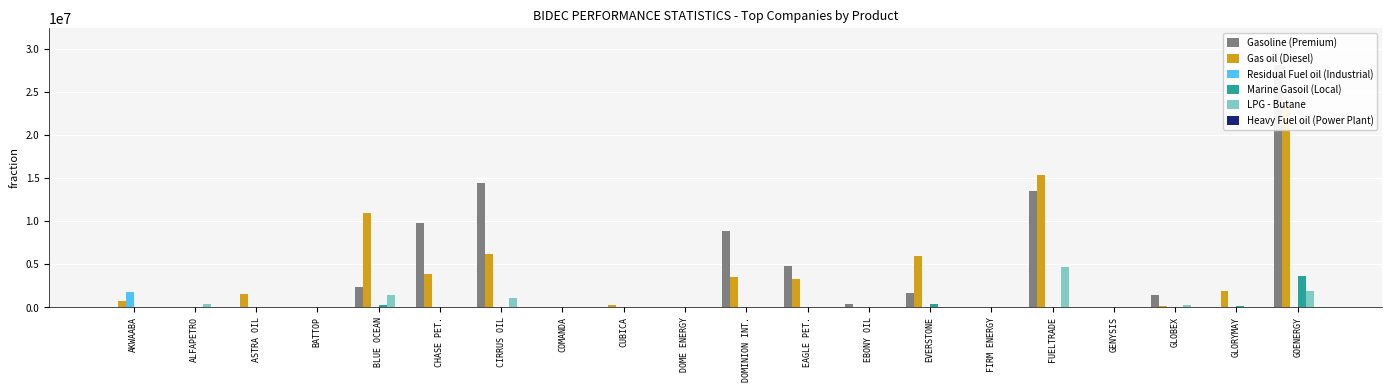

Reading left to right, extract all data points from this chart.

Gasoline (Premium): AKWAABA=0	ALFAPETRO=0	ASTRA OIL=0	BATTOP=0	BLUE OCEAN=2388500	CHASE PET.=9800500	CIRRUS OIL=14455000	COMANDA=0	CUBICA=0	DOME ENERGY=0	DOMINION INT.=8831300	EAGLE PET.=4825000	EBONY OIL=368500	EVERSTONE=1638000	FIRM ENERGY=13500	FUELTRADE=13503000	GENYSIS=0	GLOBEX=1422000	GLORYMAY=0	GOENERGY=28161500
Gas oil (Diesel): AKWAABA=757000	ALFAPETRO=85500	ASTRA OIL=1526000	BATTOP=0	BLUE OCEAN=10891300	CHASE PET.=3869500	CIRRUS OIL=6226500	COMANDA=0	CUBICA=238500	DOME ENERGY=0	DOMINION INT.=3537900	EAGLE PET.=3242000	EBONY OIL=0	EVERSTONE=5956500	FIRM ENERGY=0	FUELTRADE=15400600	GENYSIS=0	GLOBEX=171000	GLORYMAY=1908000	GOENERGY=23697500
Residual Fuel oil (Industrial): AKWAABA=1817000	ALFAPETRO=0	ASTRA OIL=0	BATTOP=0	BLUE OCEAN=0	CHASE PET.=0	CIRRUS OIL=0	COMANDA=0	CUBICA=0	DOME ENERGY=0	DOMINION INT.=0	EAGLE PET.=0	EBONY OIL=0	EVERSTONE=0	FIRM ENERGY=0	FUELTRADE=0	GENYSIS=0	GLOBEX=0	GLORYMAY=0	GOENERGY=0
Marine Gasoil (Local): AKWAABA=0	ALFAPETRO=0	ASTRA OIL=0	BATTOP=0	BLUE OCEAN=306000	CHASE PET.=0	CIRRUS OIL=81000	COMANDA=0	CUBICA=72000	DOME ENERGY=0	DOMINION INT.=0	EAGLE PET.=0	EBONY OIL=0	EVERSTONE=432000	FIRM ENERGY=0	FUELTRADE=0	GENYSIS=0	GLOBEX=0	GLORYMAY=162000	GOENERGY=3668662
LPG - Butane: AKWAABA=0	ALFAPETRO=396440	ASTRA OIL=0	BATTOP=0	BLUE OCEAN=1480992	CHASE PET.=0	CIRRUS OIL=1106060	COMANDA=0	CUBICA=0	DOME ENERGY=0	DOMINION INT.=0	EAGLE PET.=0	EBONY OIL=0	EVERSTONE=0	FIRM ENERGY=0	FUELTRADE=4690410	GENYSIS=0	GLOBEX=317560	GLORYMAY=0	GOENERGY=1941840
Heavy Fuel oil (Power Plant): AKWAABA=0	ALFAPETRO=0	ASTRA OIL=0	BATTOP=0	BLUE OCEAN=0	CHASE PET.=0	CIRRUS OIL=0	COMANDA=0	CUBICA=0	DOME ENERGY=0	DOMINION INT.=0	EAGLE PET.=0	EBONY OIL=0	EVERSTONE=0	FIRM ENERGY=0	FUELTRADE=0	GENYSIS=0	GLOBEX=0	GLORYMAY=0	GOENERGY=0